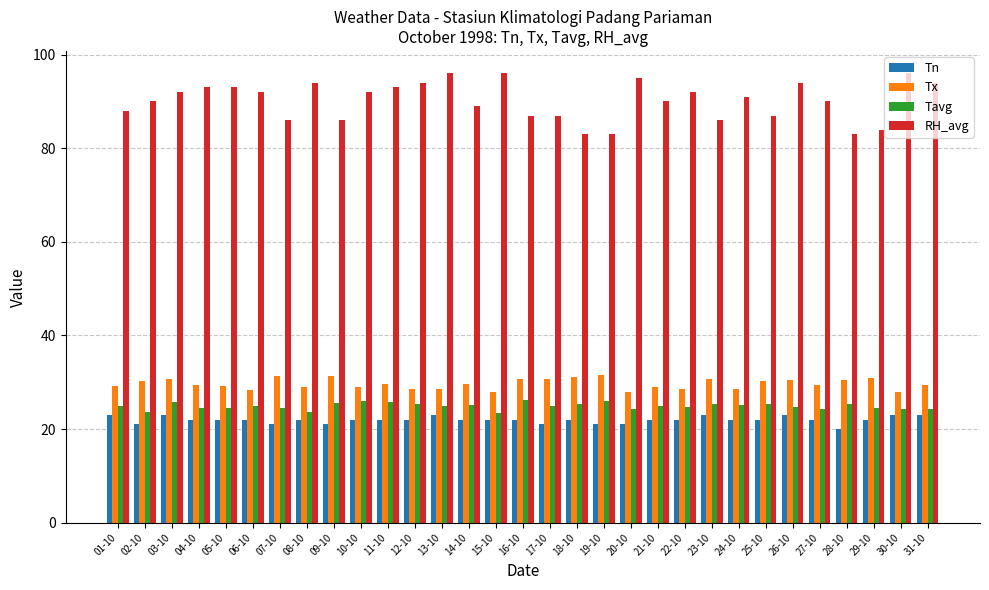

What is the label of the 25th bar from the left?

25-10